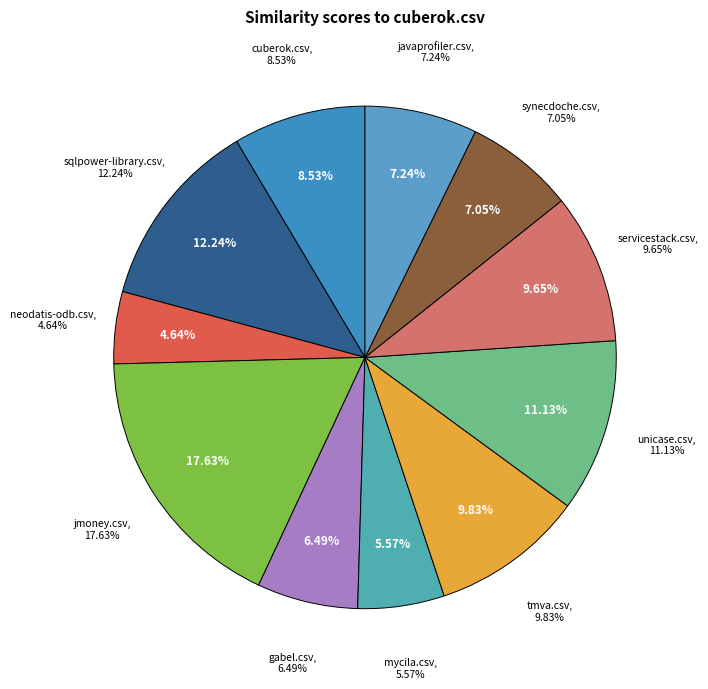

Is there any slice that represents more than half of the pie?

No